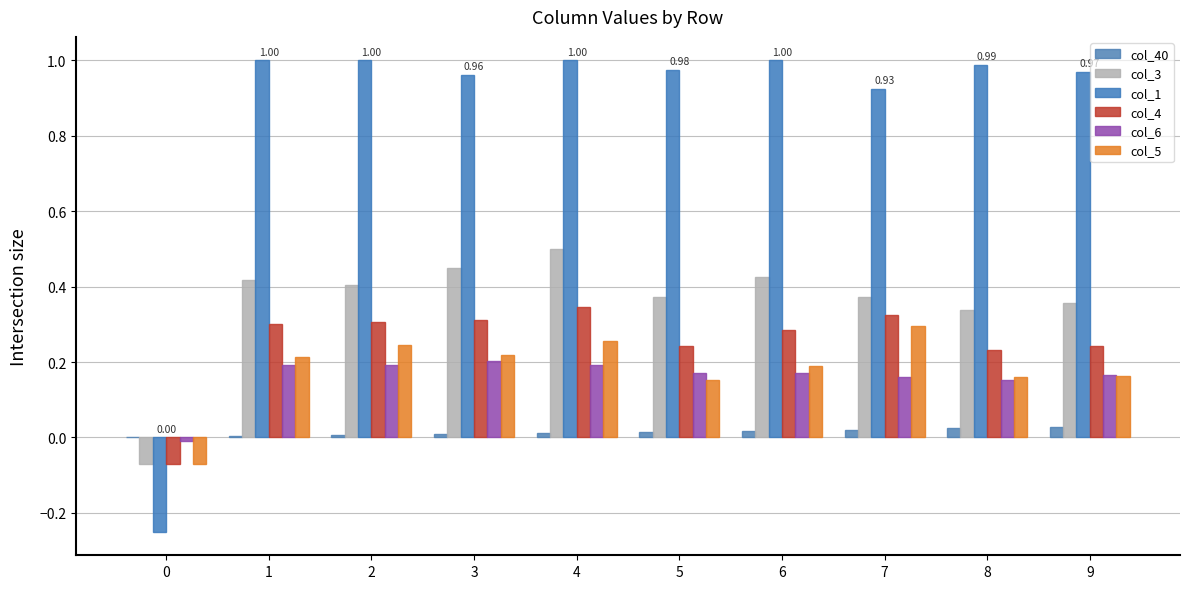

How many values in col_6 are above zero?

9